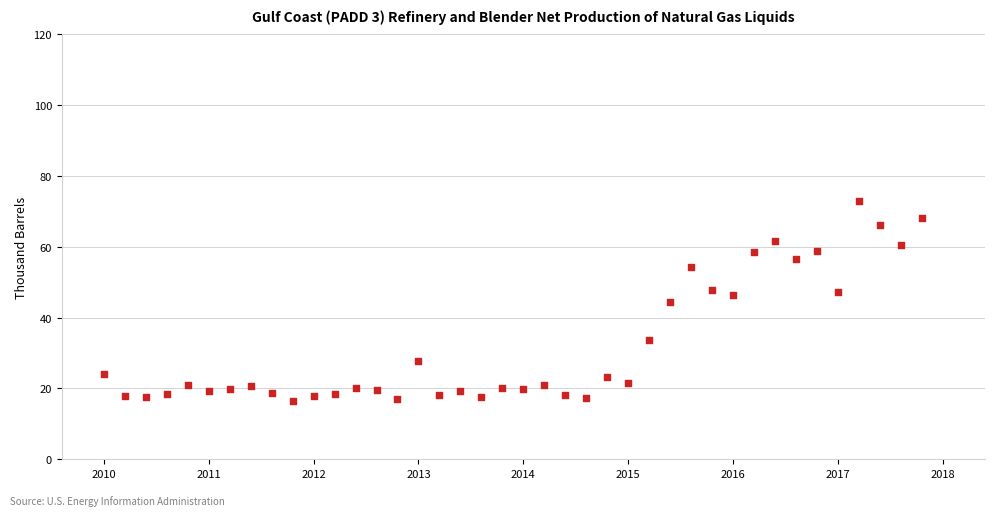

What is the range of Y values (max minus min)?

56.7